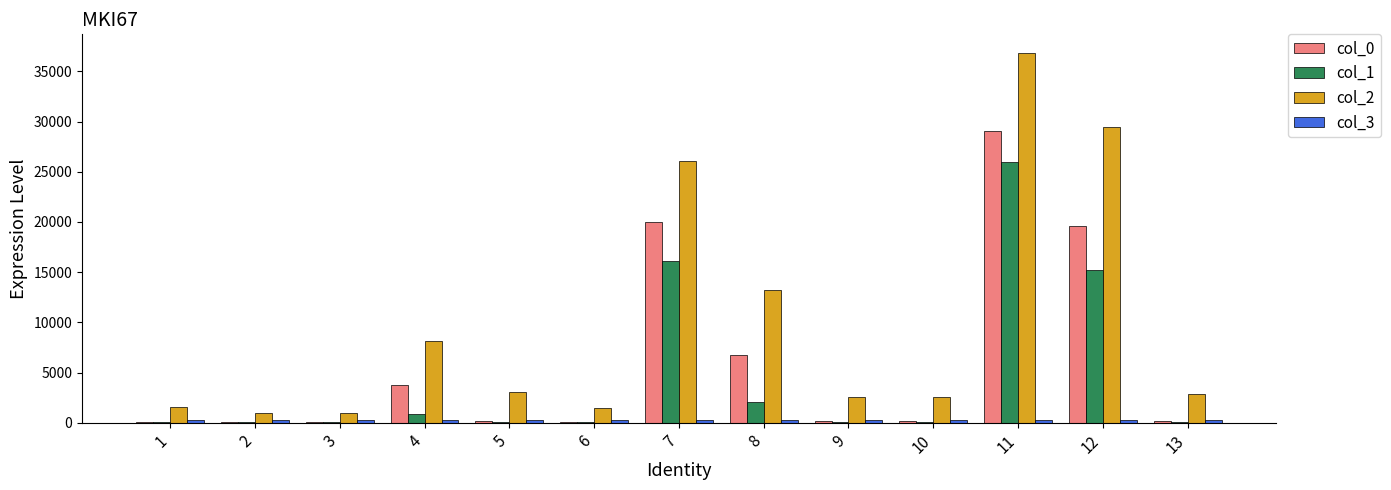

At which label does col_0 first exceed 195?

4